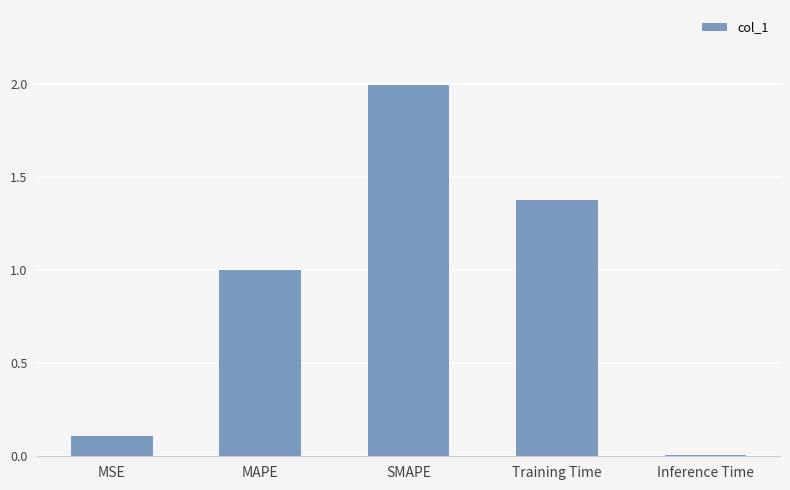

The value at Training Time is 1.4. True or false?

True